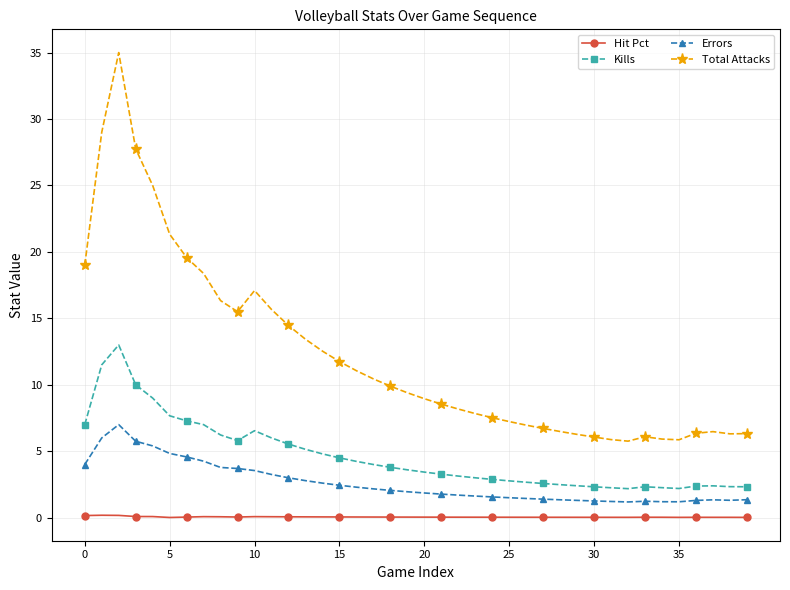

Which series has the largest total across all categories?

Total Attacks